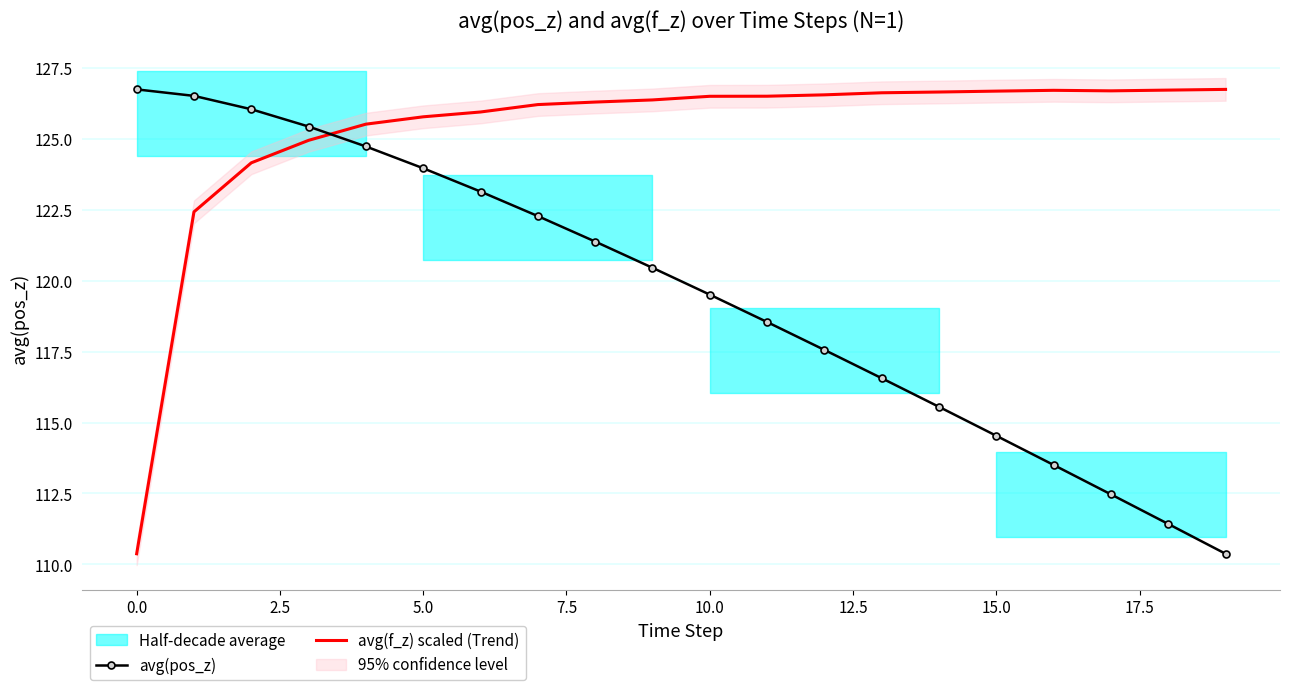

What is the label of the 10th point from the right?

10